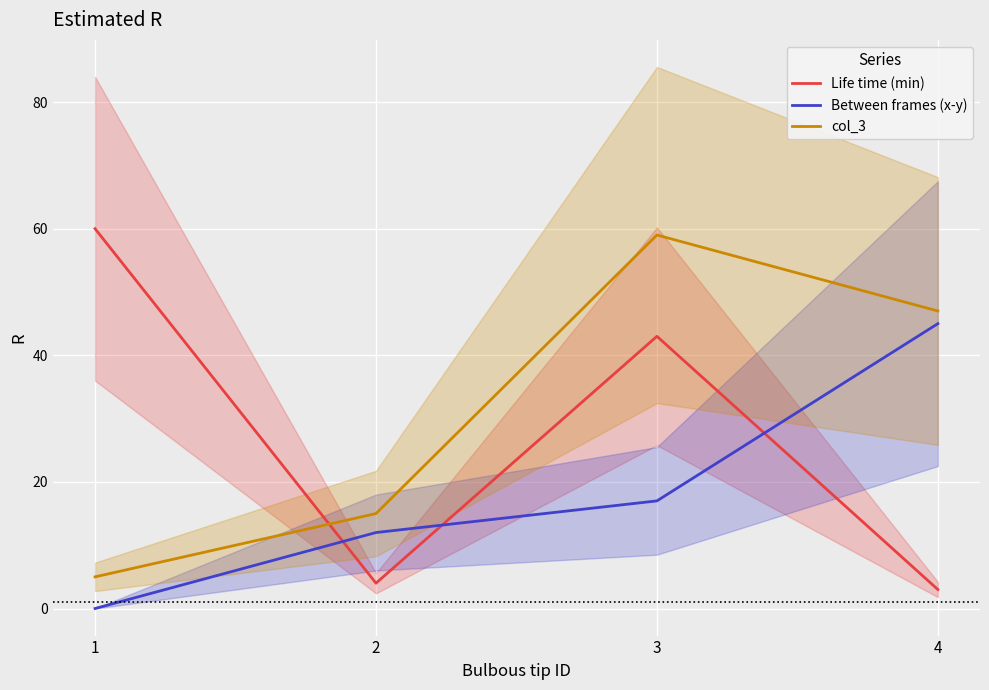

What is the sum of all Between frames (x-y) values?

74